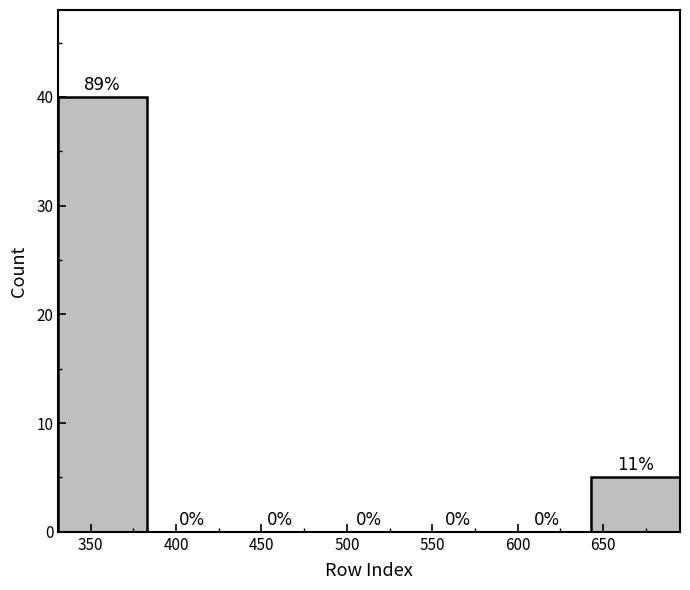

Which range on the x-axis has the tallest bar?

331 to 383